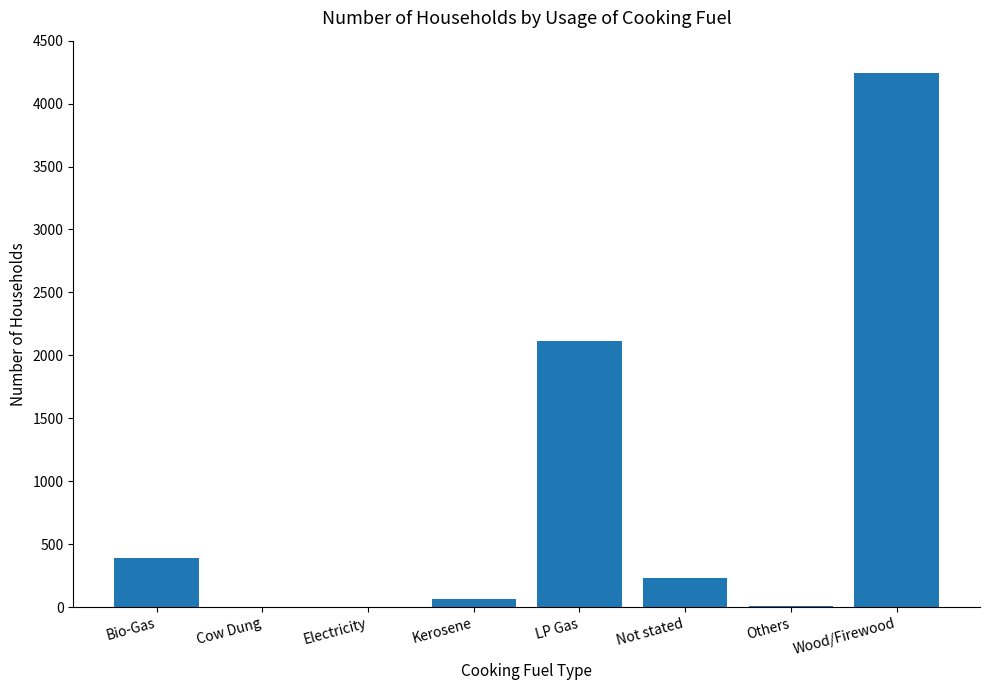

What is the ratio of the value at Cow Dung to the value at Others?

0.3